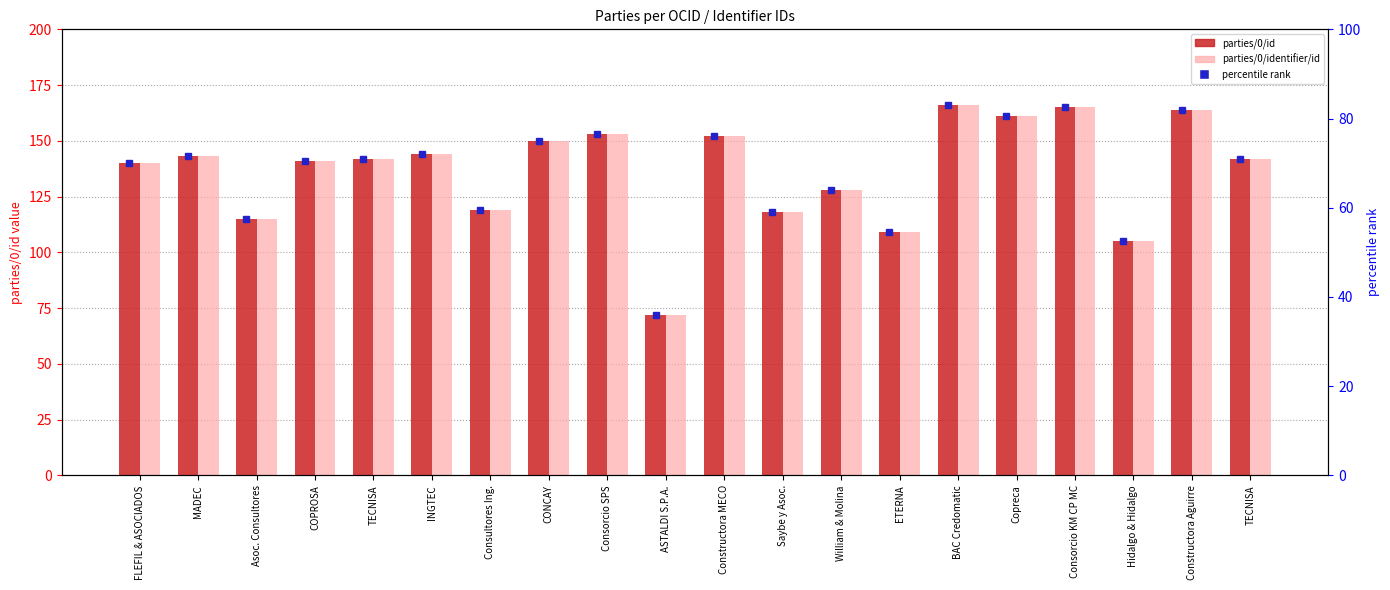

What is the label of the 12th bar from the left?

Saybe y Asoc.